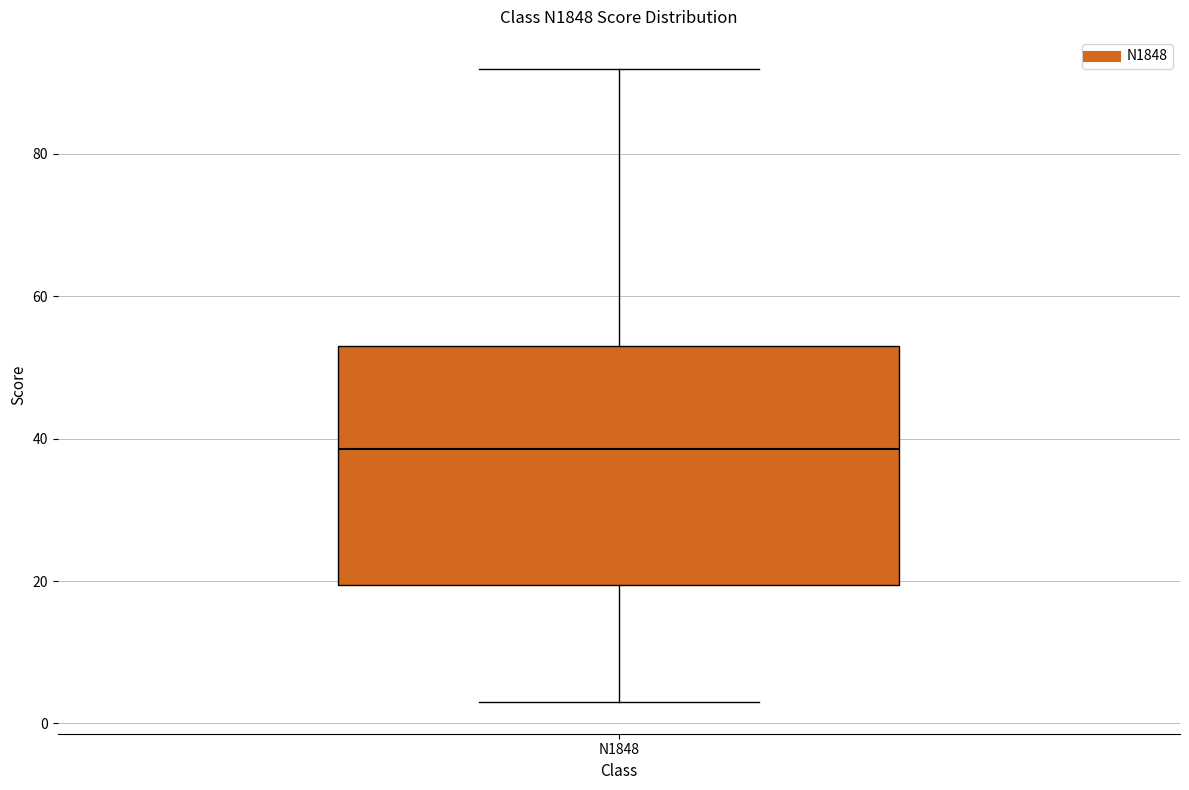

Read this box plot against the y-axis: the position of the median line, the range covered by the box, and the ends of both whiskers. The values are not printed on the chart, so give them approximately, as read against the axis.

median 38, box 20 to 54, whiskers 4 to 92